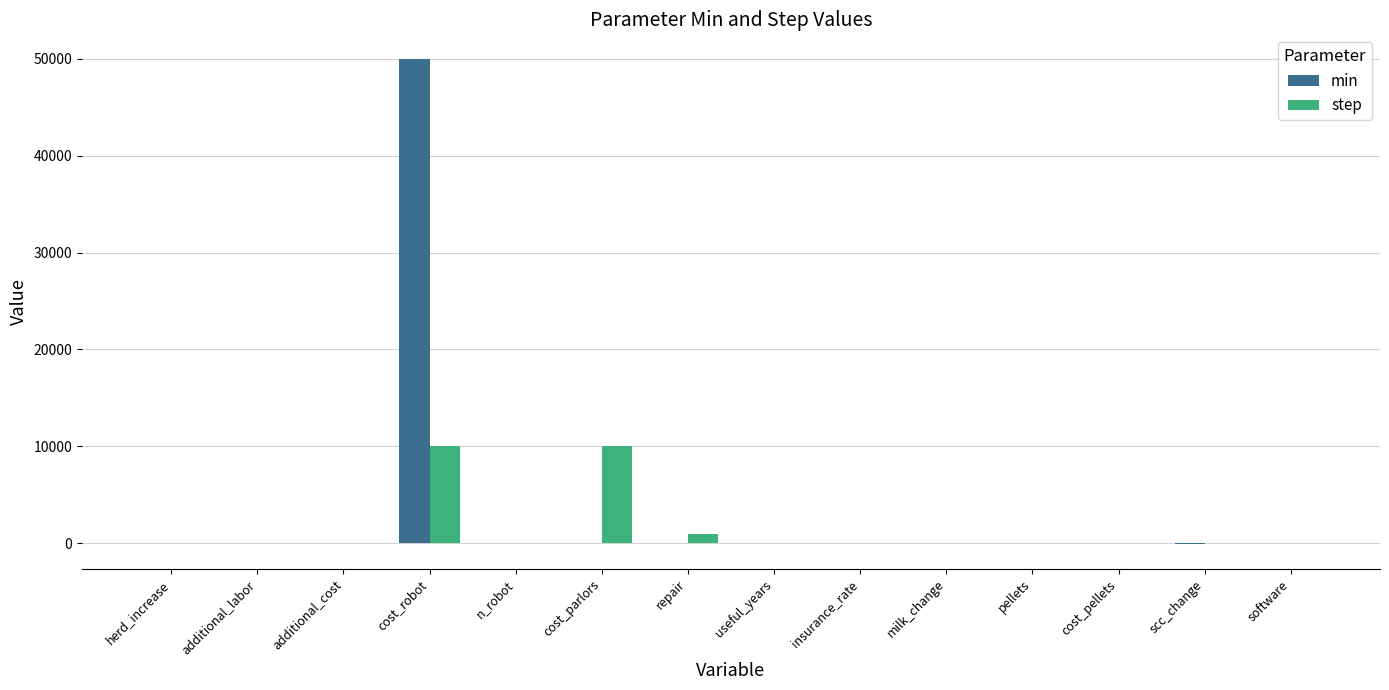

Count the number of categories in the chart.

14